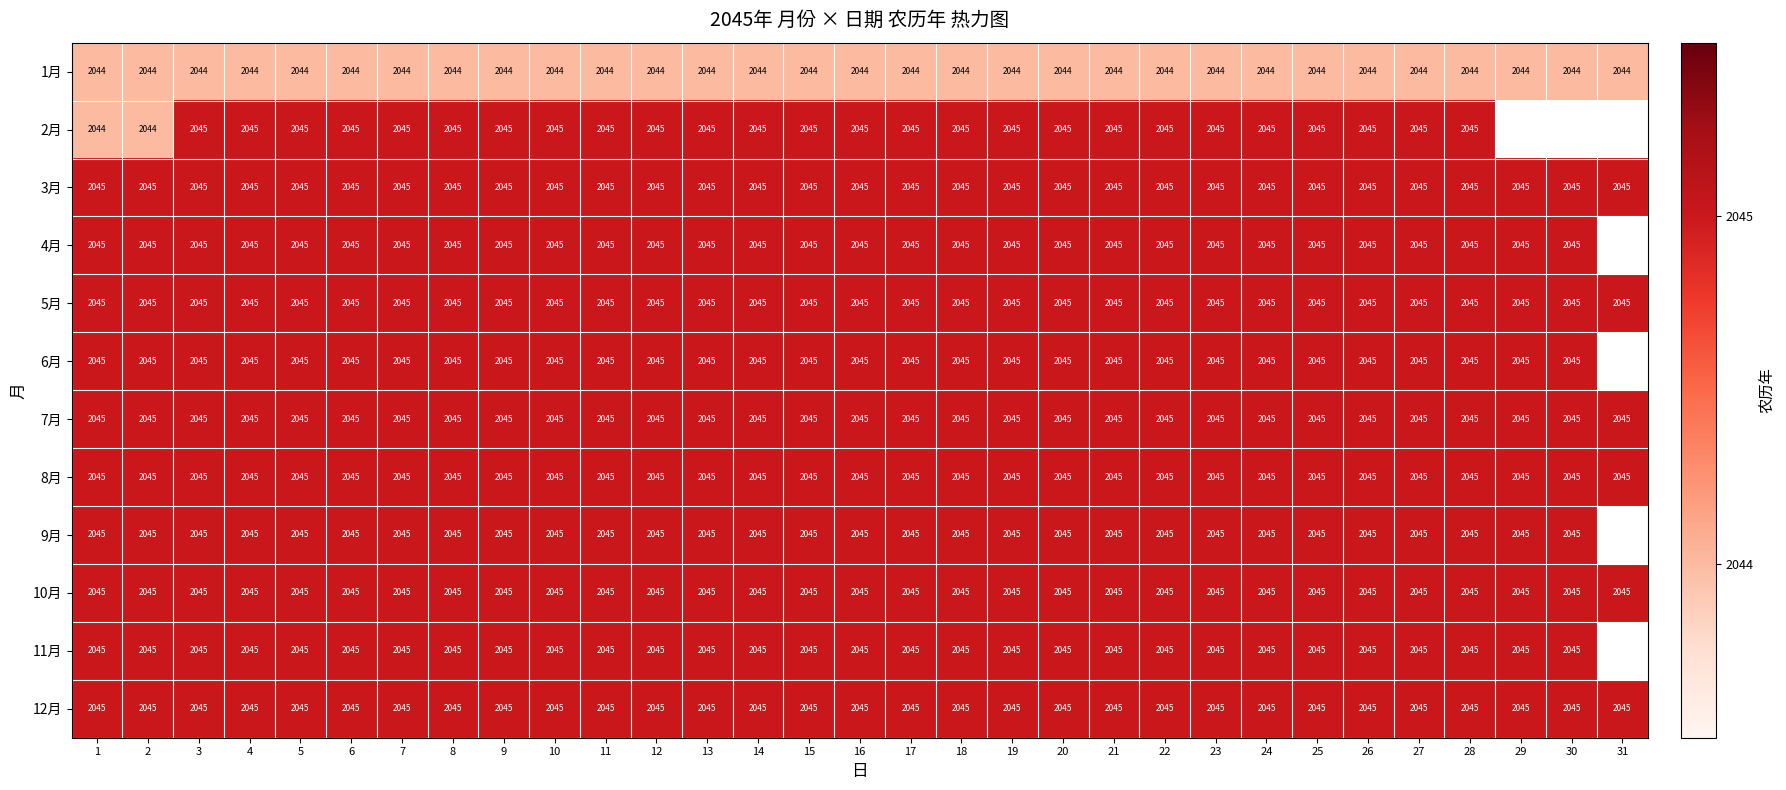

What is the sum of all 5月 values?

63395